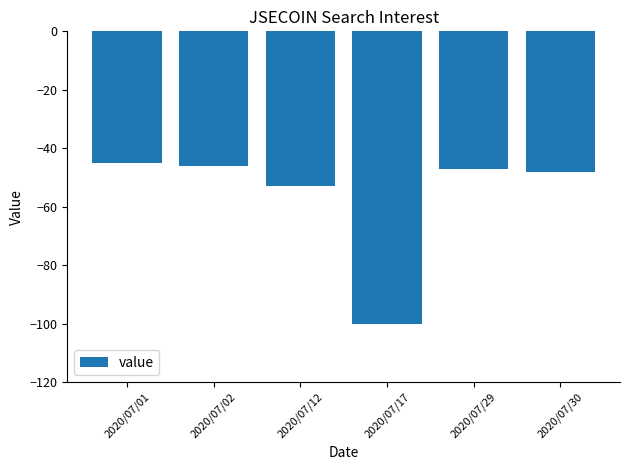

Does the chart contain any negative values?

Yes